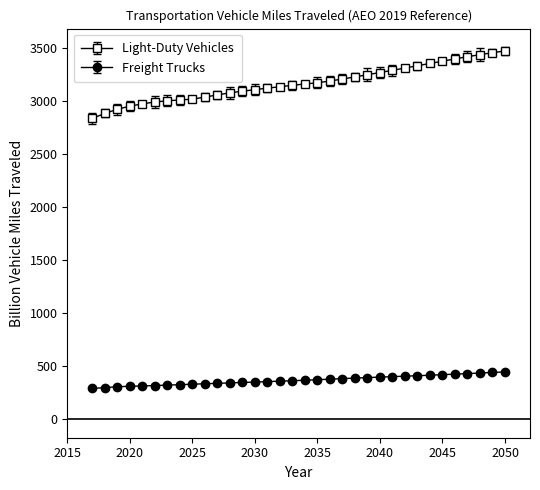

Which series has the largest total across all categories?

Light-Duty Vehicles